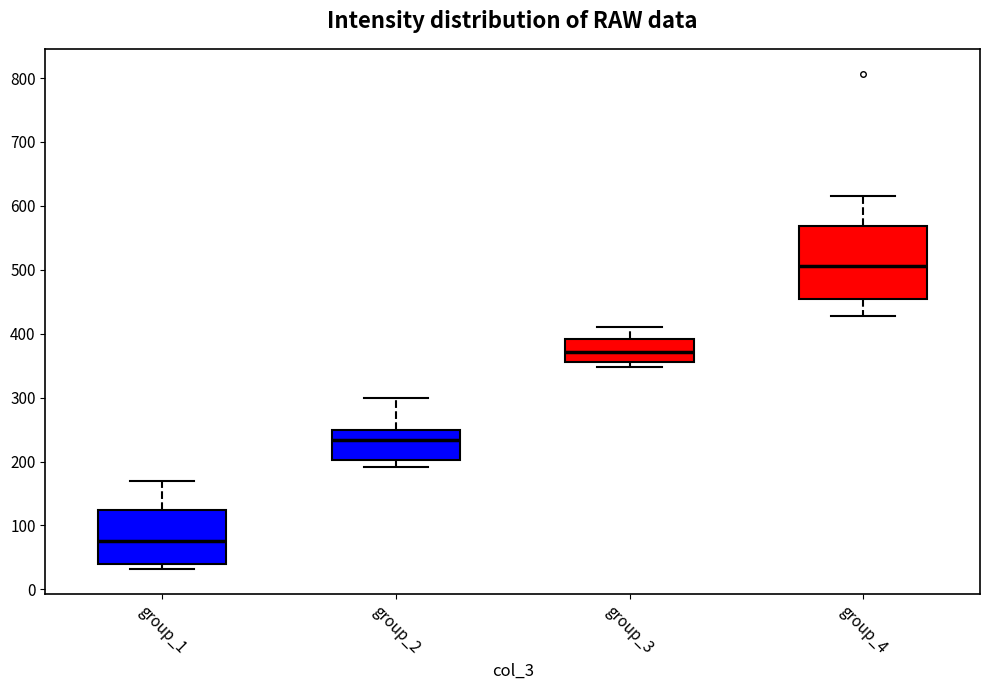

Which box has the lowest median line?

group_1